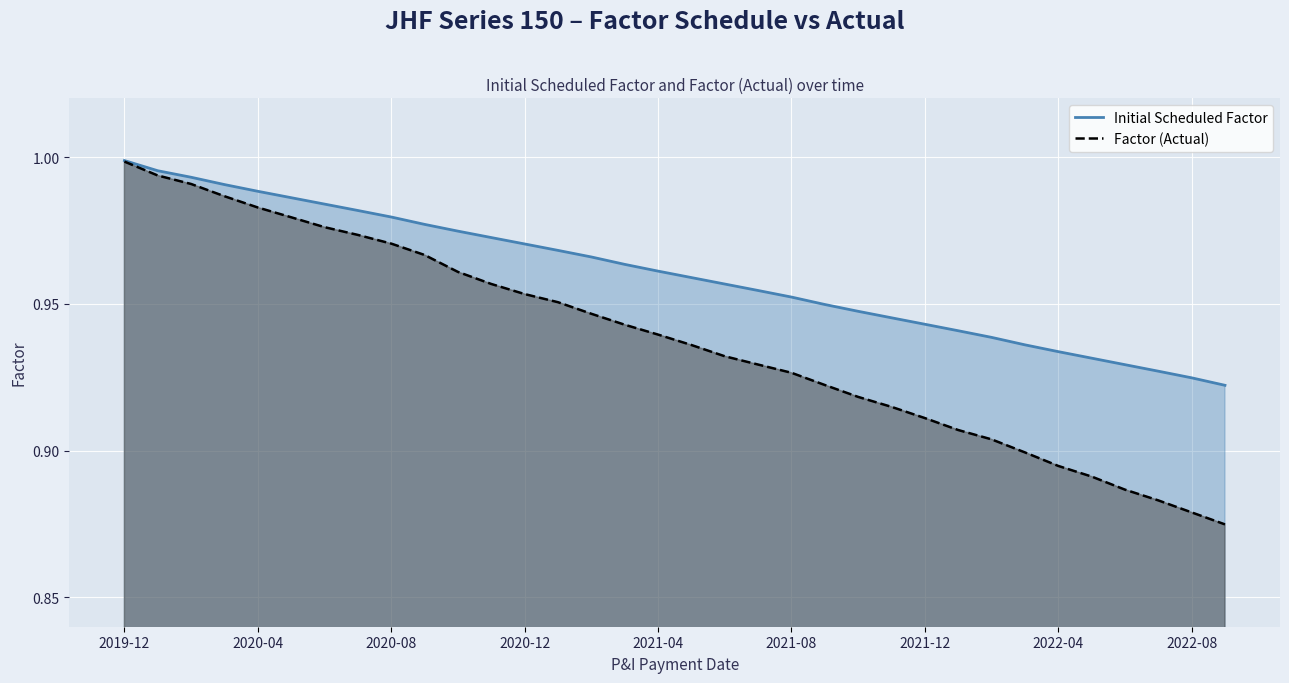

What is the average value of the Initial Scheduled Factor series?

1.0